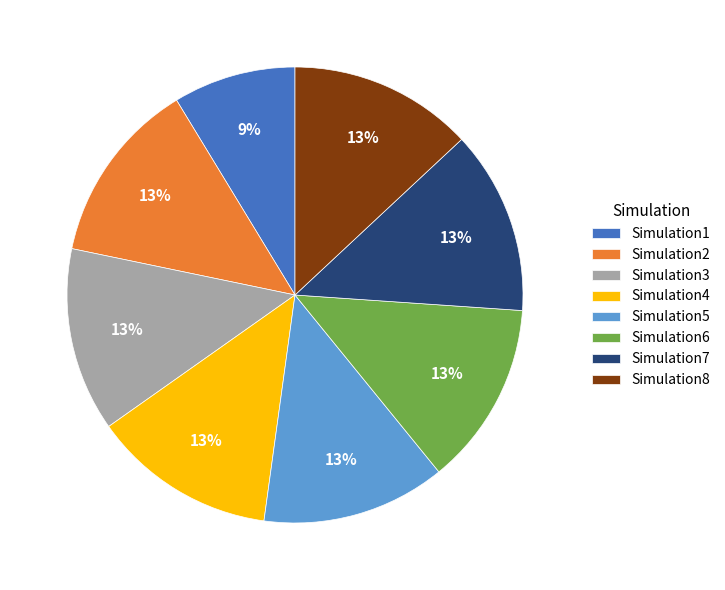

Which has a higher value, Simulation5 or Simulation1?

Simulation5